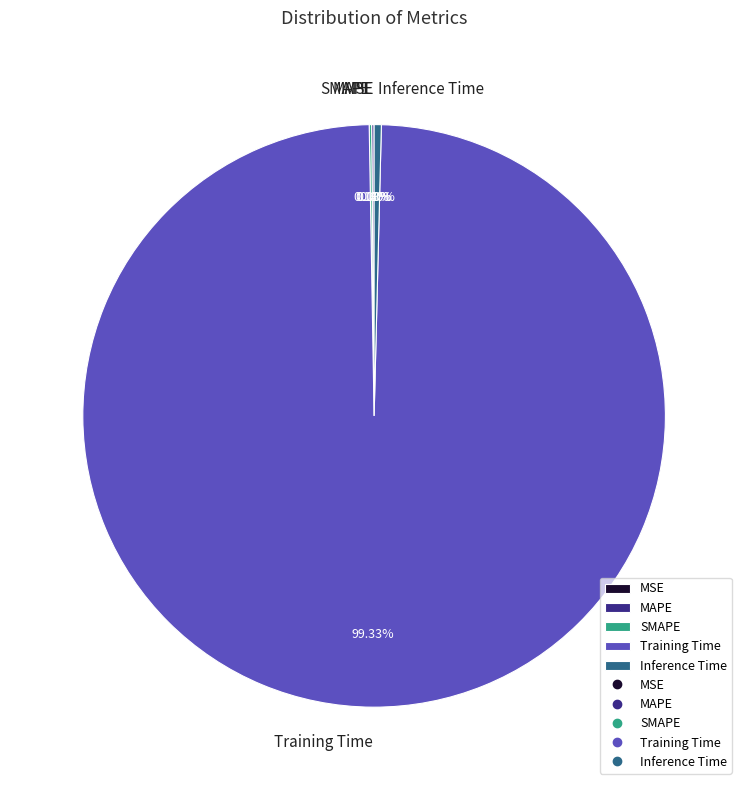

What is the largest slice in the pie chart?

Training Time